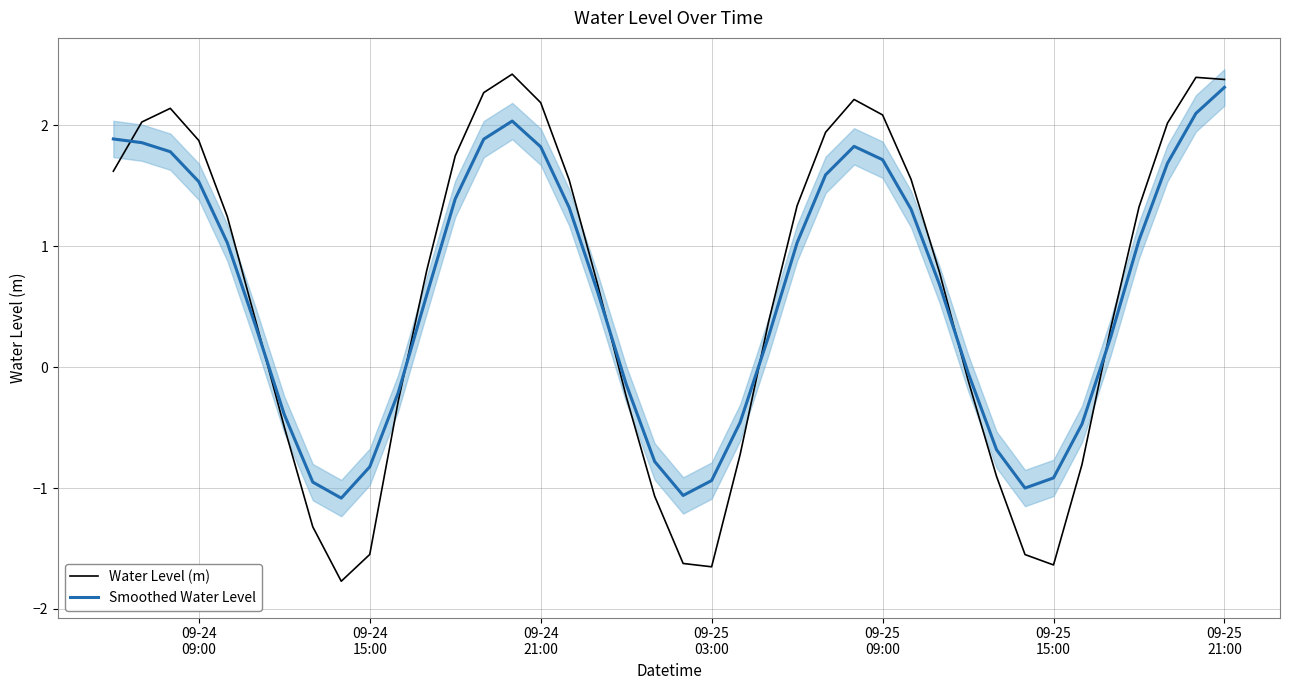

What is the highest value of the Water Level (m) series?

2.4